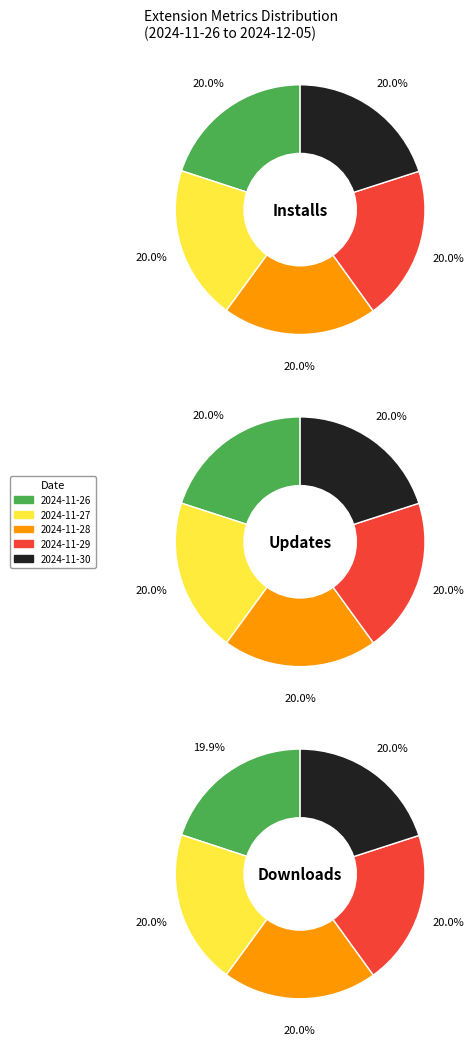

Does 2024-11-26 represent more than half of the total?

No